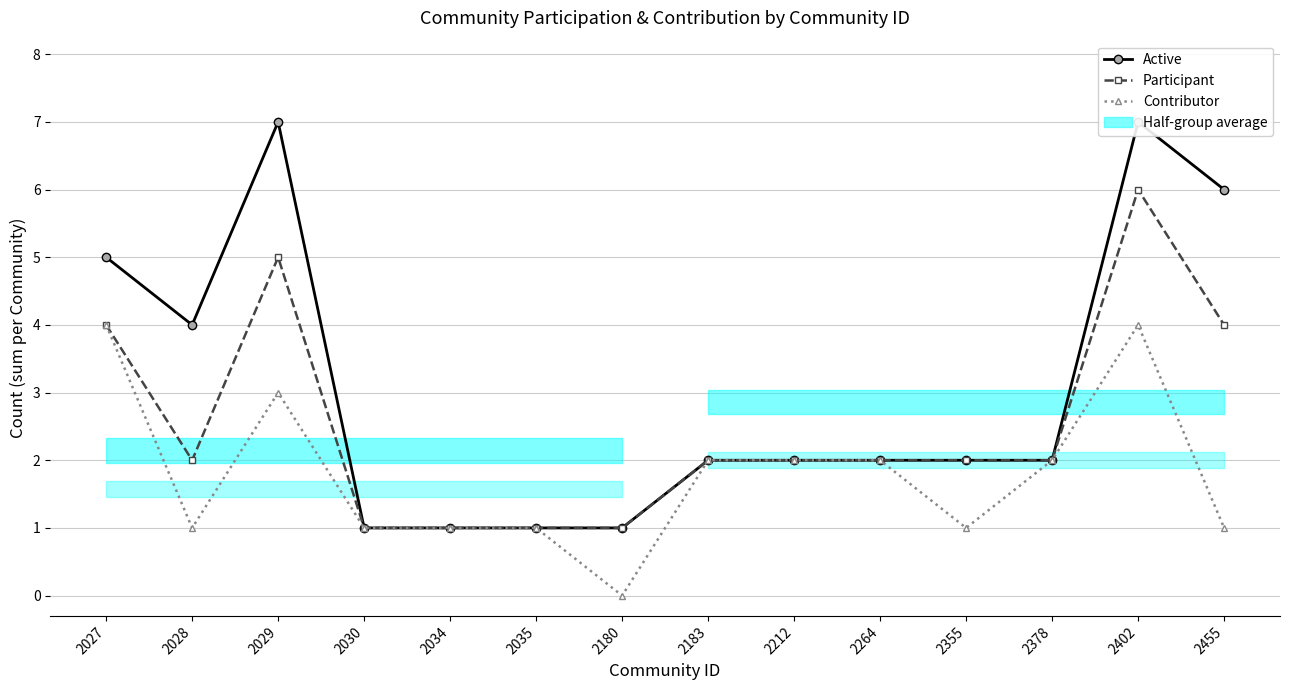

What is the sum of the Active values at 2378 and 2355?

4